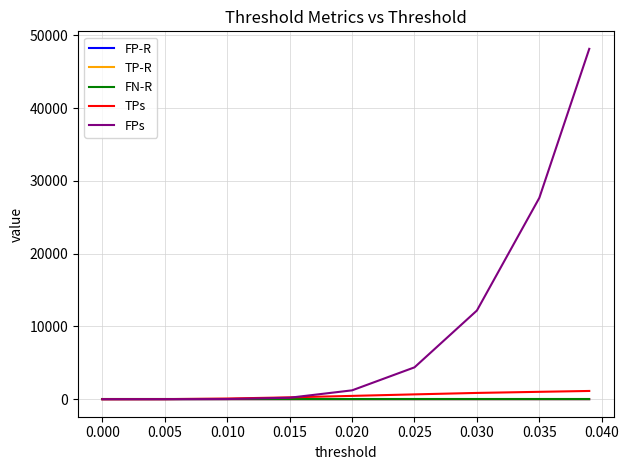

What are all the series names shown in the legend?

FP-R, TP-R, FN-R, TPs, FPs